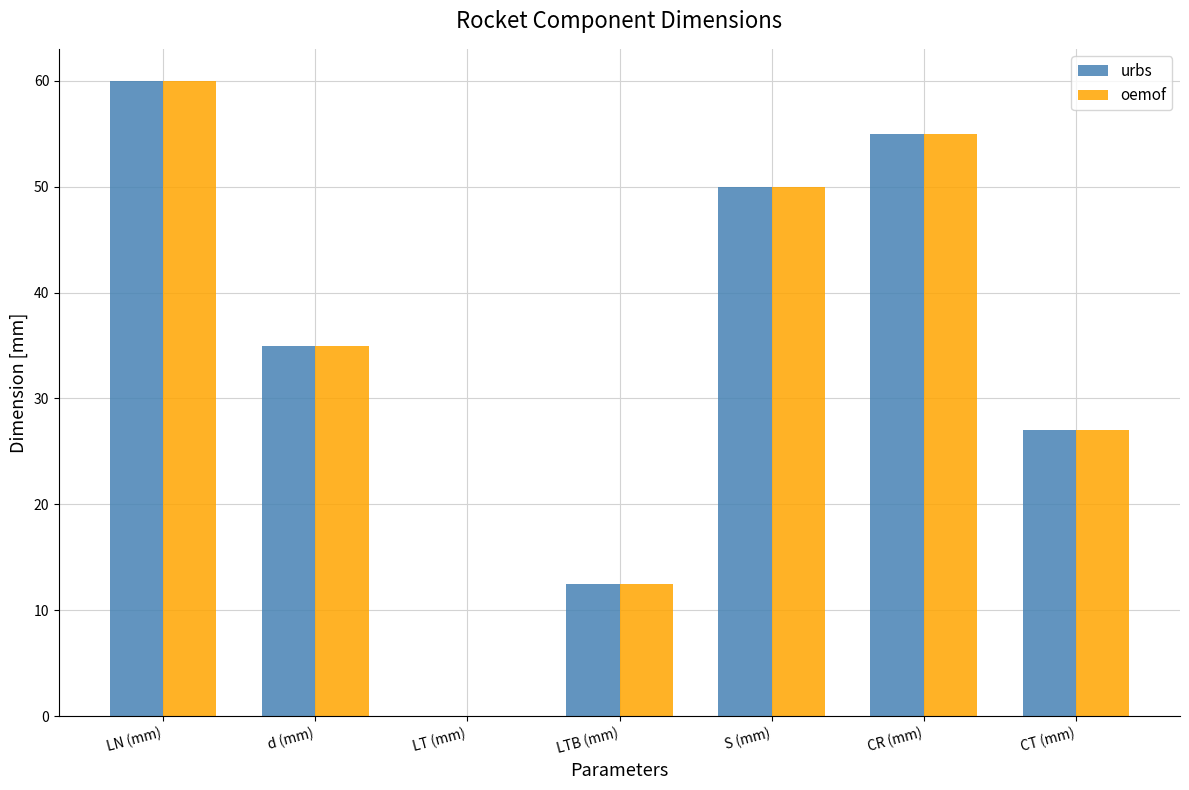

At which category does the chart reach its peak across all series?

LN (mm)